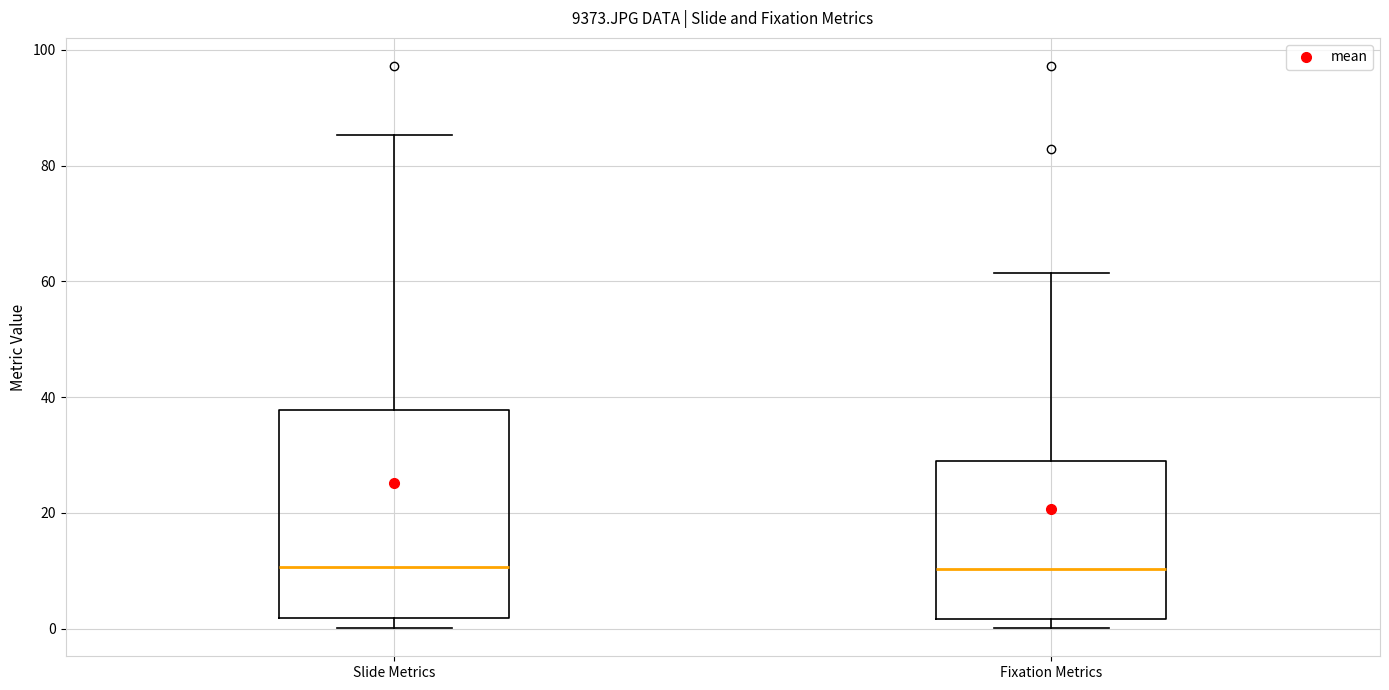

Reading left to right, read every box against the y-axis: the position of its median line, the range the box covers, and the ends of its whiskers. The values are not printed on the chart, so give them approximately, as read against the axis.

Slide Metrics: median 10, box 2 to 38, whiskers 0 to 86
Fixation Metrics: median 10, box 2 to 30, whiskers 0 to 62